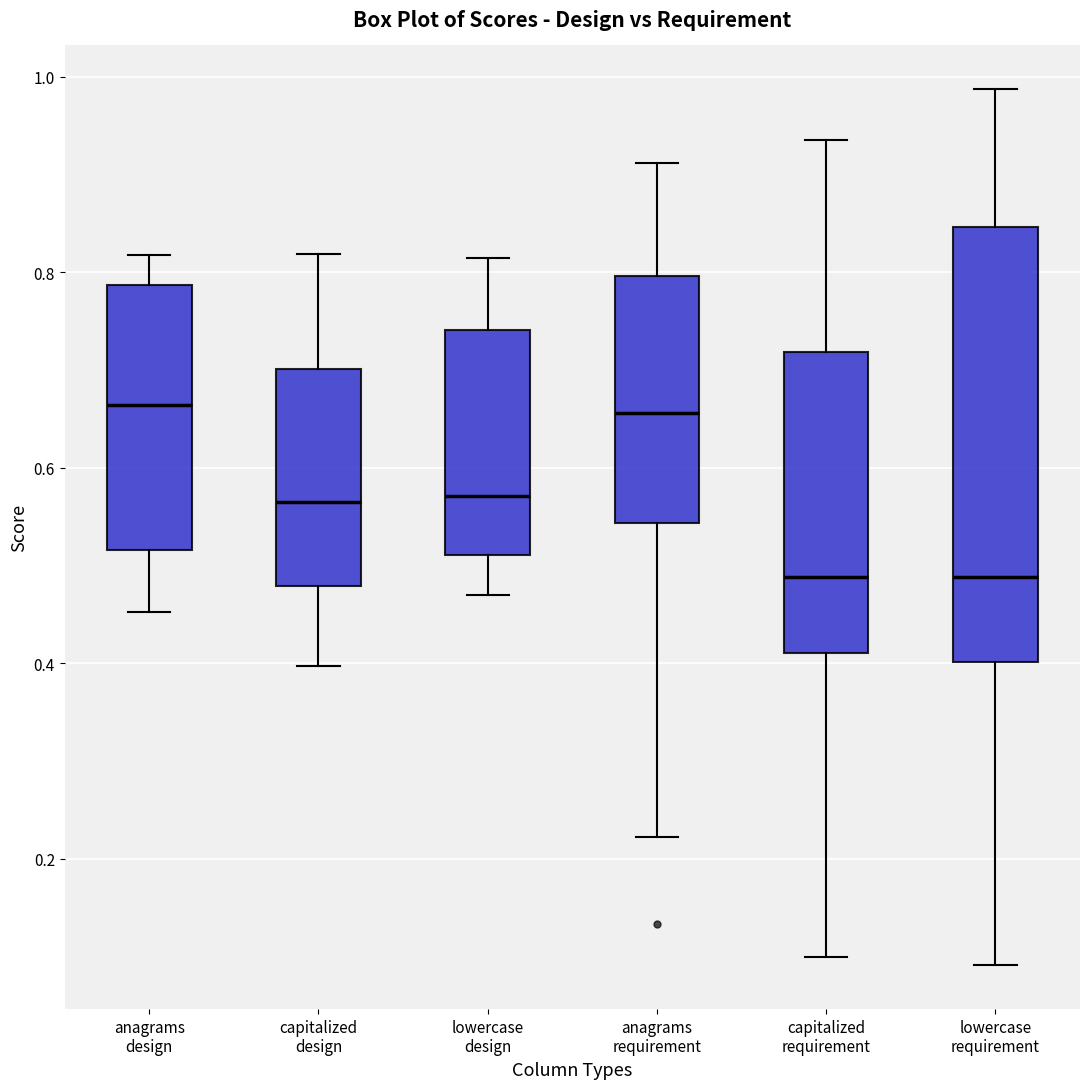

Where does the upper whisker of the box for capitalized design end on the y-axis? The values are not printed on the chart, so give them approximately, as read against the axis.

0.82